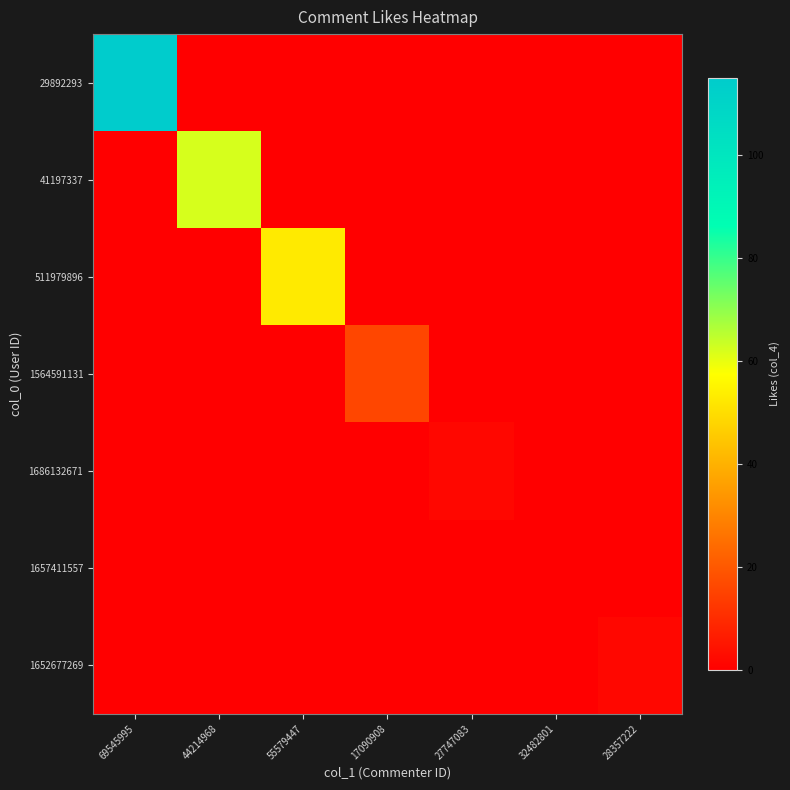

Reading right to left, list all the values displayed in this chart.

29892293: 28357222=0	32482801=0	27747083=0	17090908=0	55579447=0	44214968=0	69545995=115
41197337: 28357222=0	32482801=0	27747083=0	17090908=0	55579447=0	44214968=62	69545995=0
511979896: 28357222=0	32482801=0	27747083=0	17090908=0	55579447=53	44214968=0	69545995=0
1564591131: 28357222=0	32482801=0	27747083=0	17090908=16	55579447=0	44214968=0	69545995=0
1686132671: 28357222=0	32482801=0	27747083=2	17090908=0	55579447=0	44214968=0	69545995=0
1657411557: 28357222=0	32482801=0	27747083=0	17090908=0	55579447=0	44214968=0	69545995=0
1652677269: 28357222=2	32482801=0	27747083=0	17090908=0	55579447=0	44214968=0	69545995=0